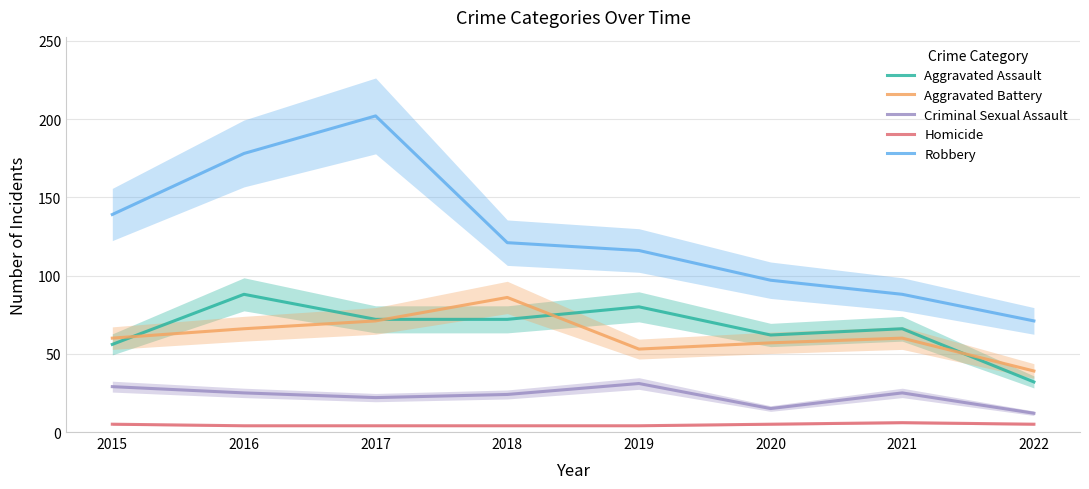

True or false: Homicide and Robbery intersect in this chart.

False